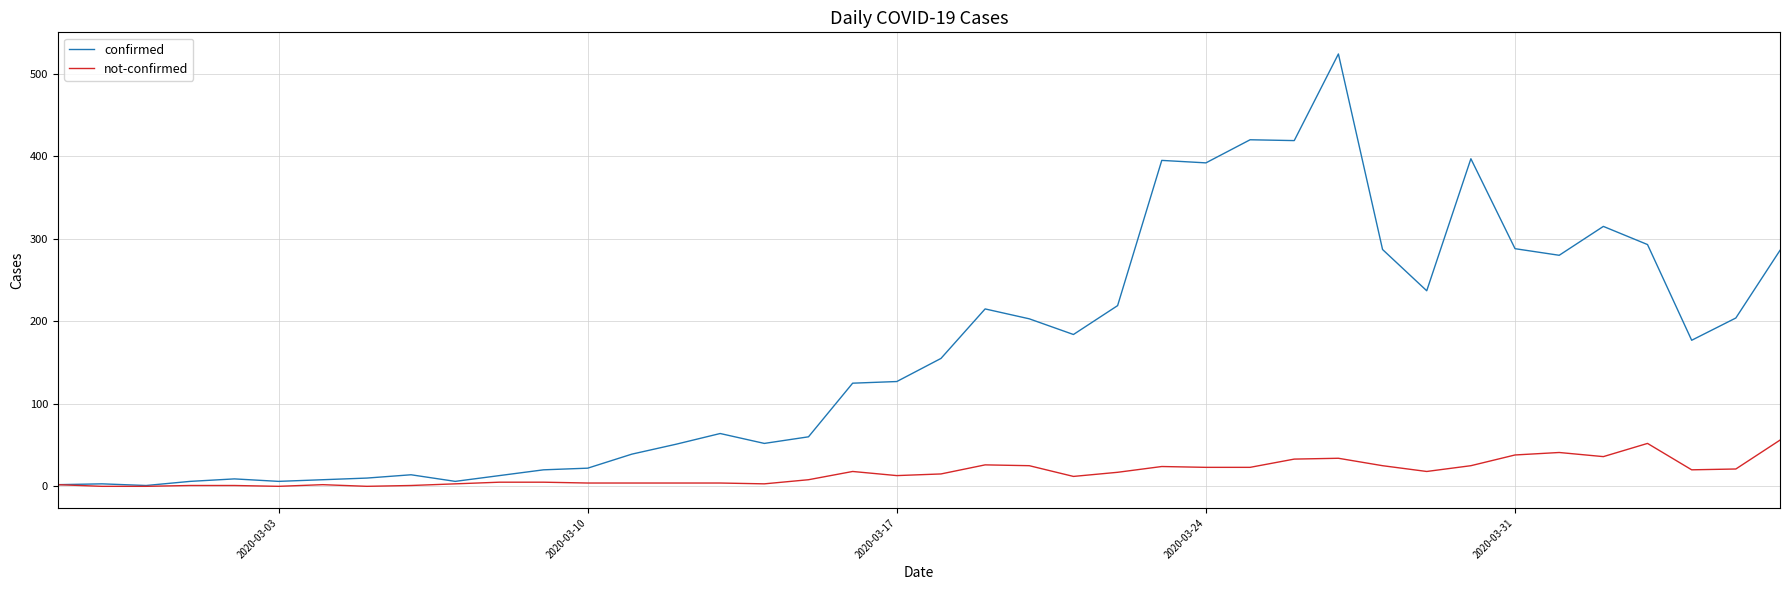

Which series has the largest total across all categories?

confirmed